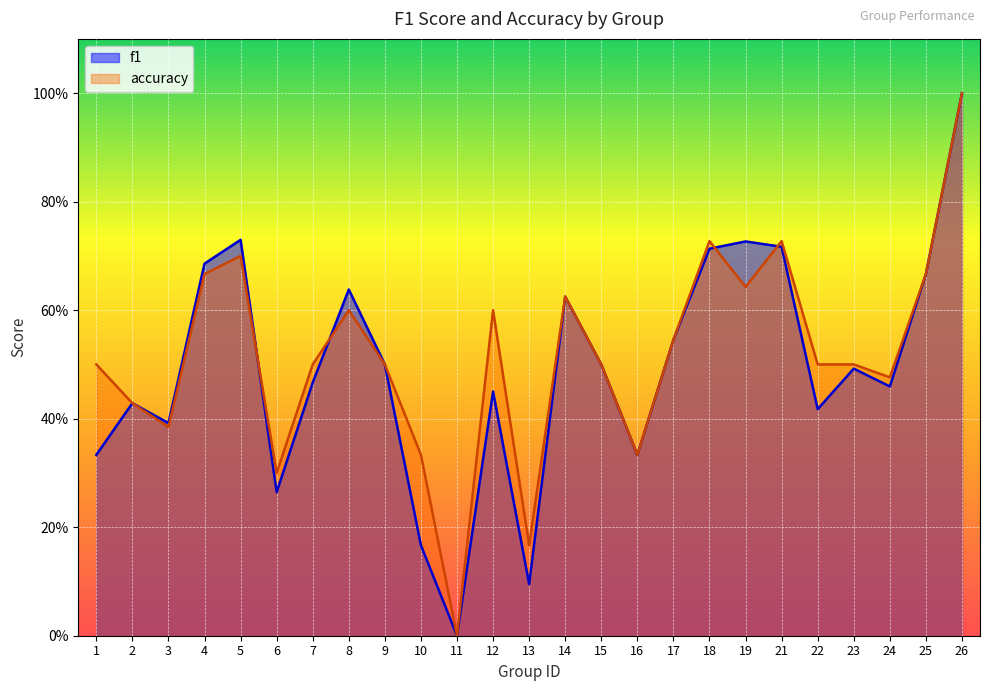

Which category has the lowest value in the f1 series?

11